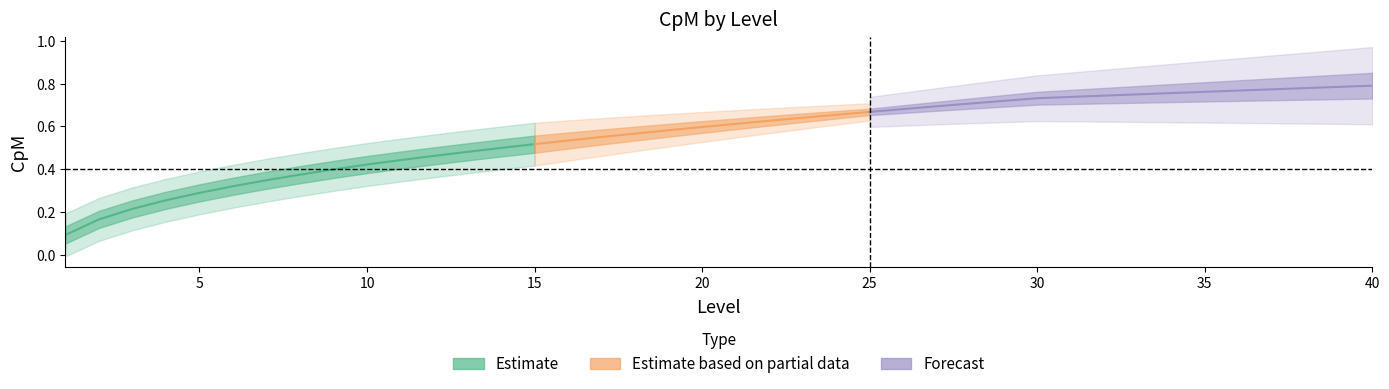

List the labels in order of value, largest first.

40, 39, 38, 37, 36, 35, 34, 33, 32, 31, 30, 29, 28, 27, 26, 25, 24, 23, 22, 21, 20, 19, 18, 17, 16, 15, 14, 13, 12, 11, 10, 9, 8, 7, 6, 5, 4, 3, 2, 1